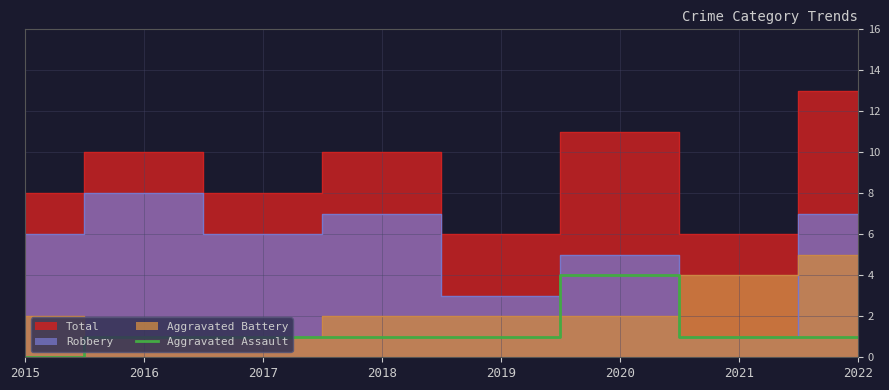

Which has a higher value, 2018 or 2019?

2018